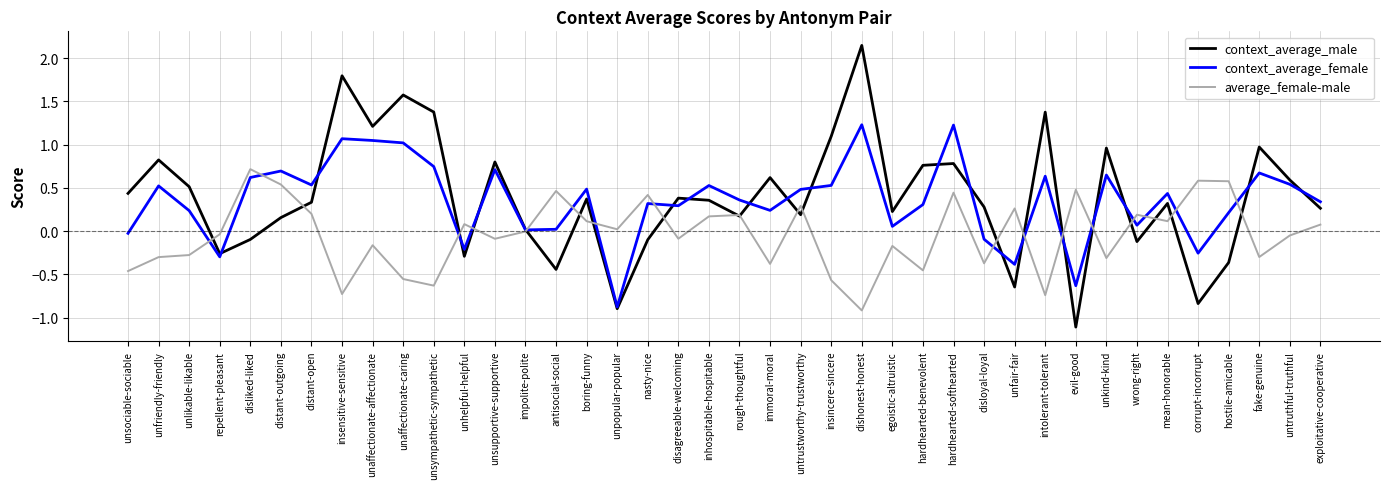

Rank the series by their maximum value, from highest to lowest.

context_average_male, context_average_female, average_female-male